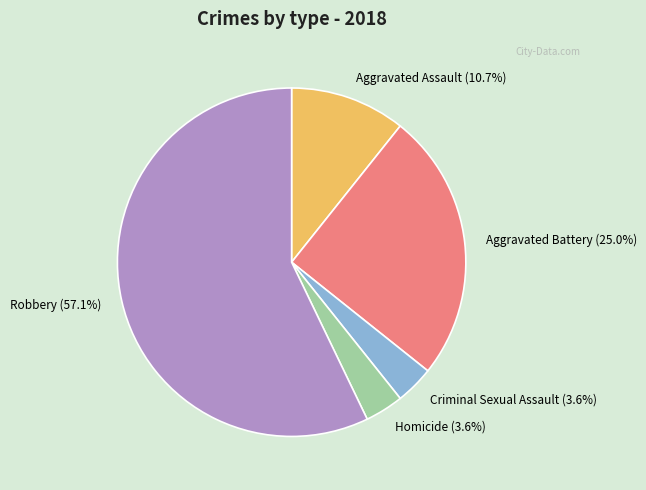

Approximately how many times larger is the value at Aggravated Assault compared to Robbery?

0.2